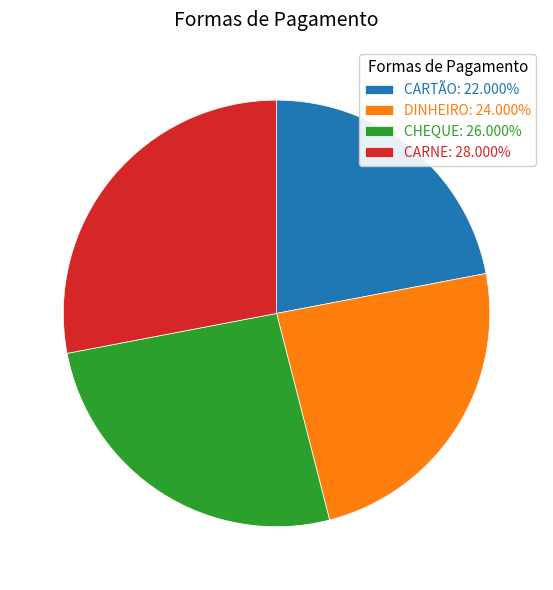

Is the sum of CARNE: 28.000% and DINHEIRO: 24.000% greater than half?

Yes